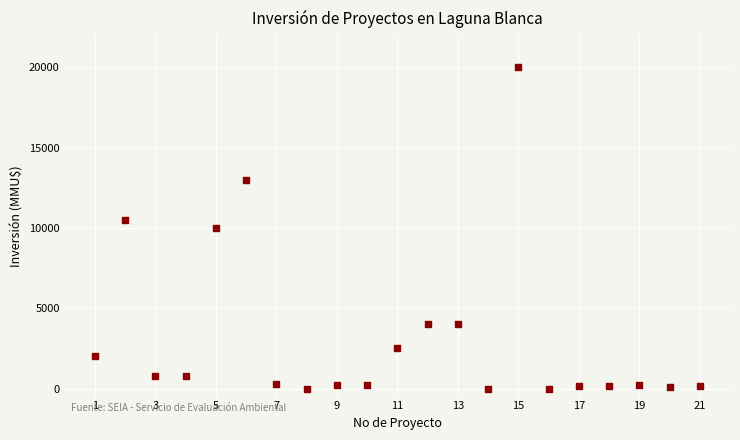

What is the range of X values (max minus min)?

20